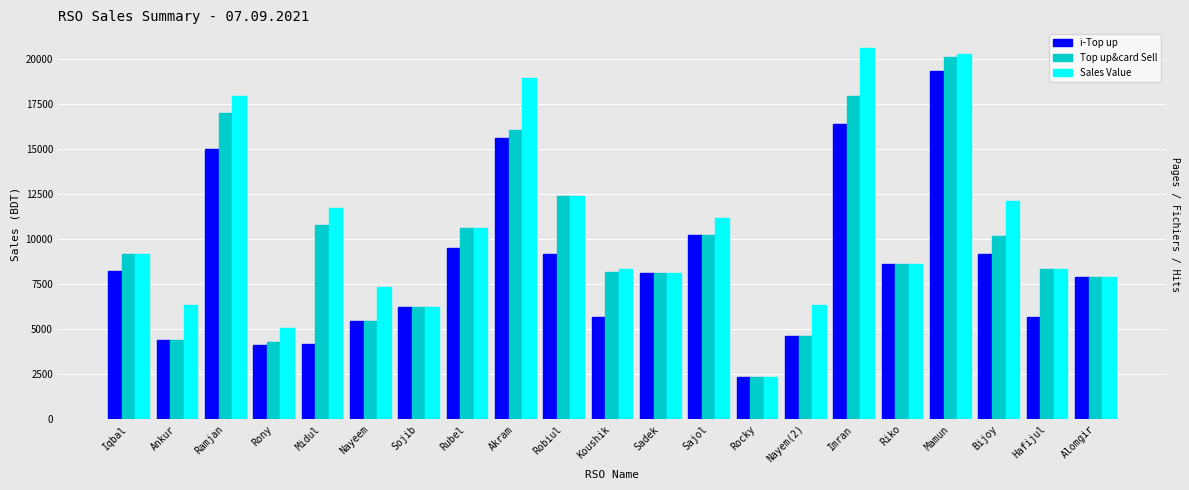

Which series changed the most between Bijoy and Alomgir?

Sales Value